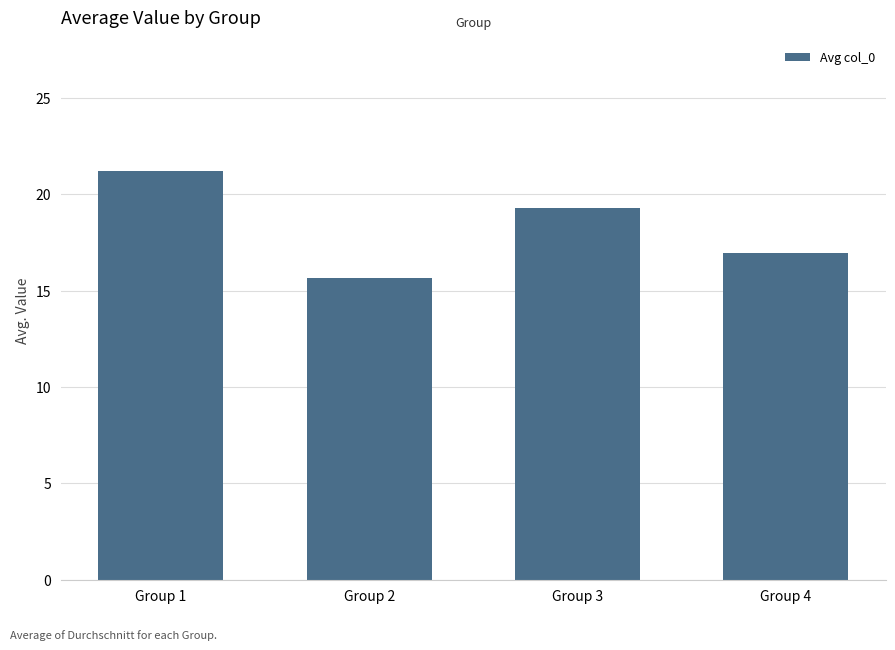

What is the value of the 2nd bar from the left?

15.6